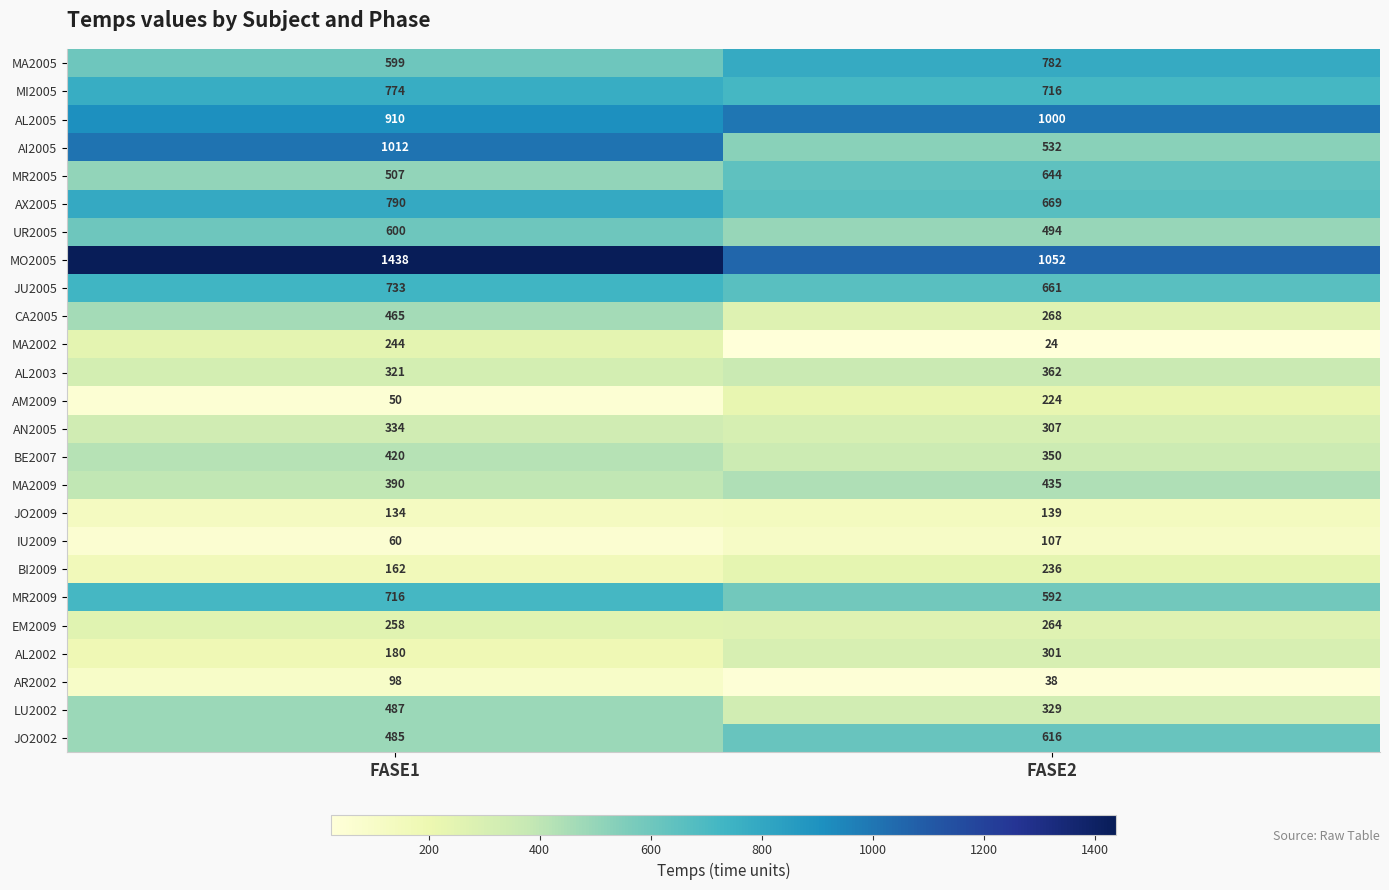

What is the difference between the maximum and minimum values in the MO2005 series?

386